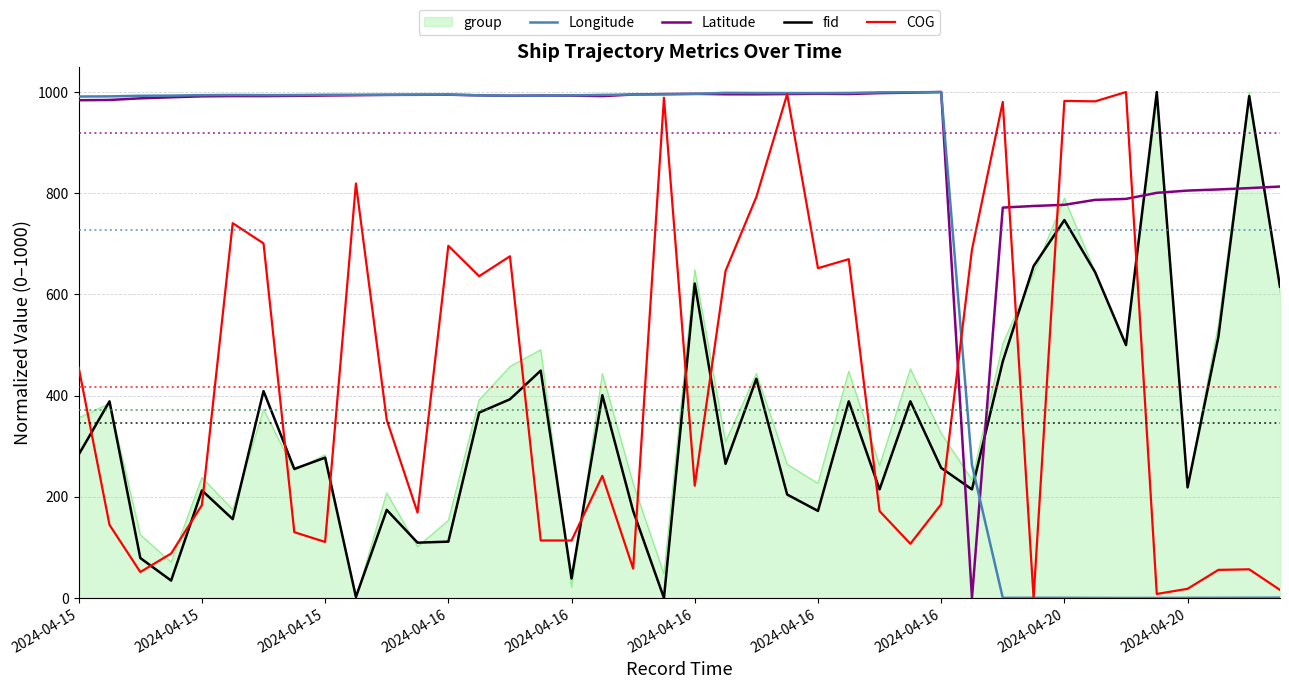

What is the greatest value displayed?

1000.0